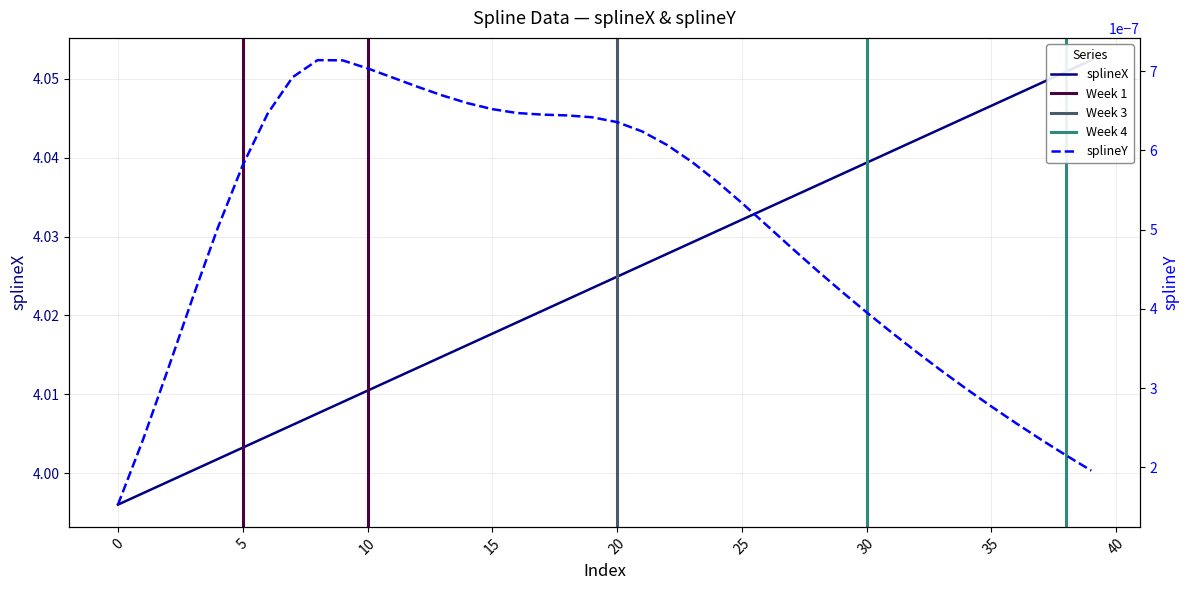

Which series has the largest total across all categories?

splineX